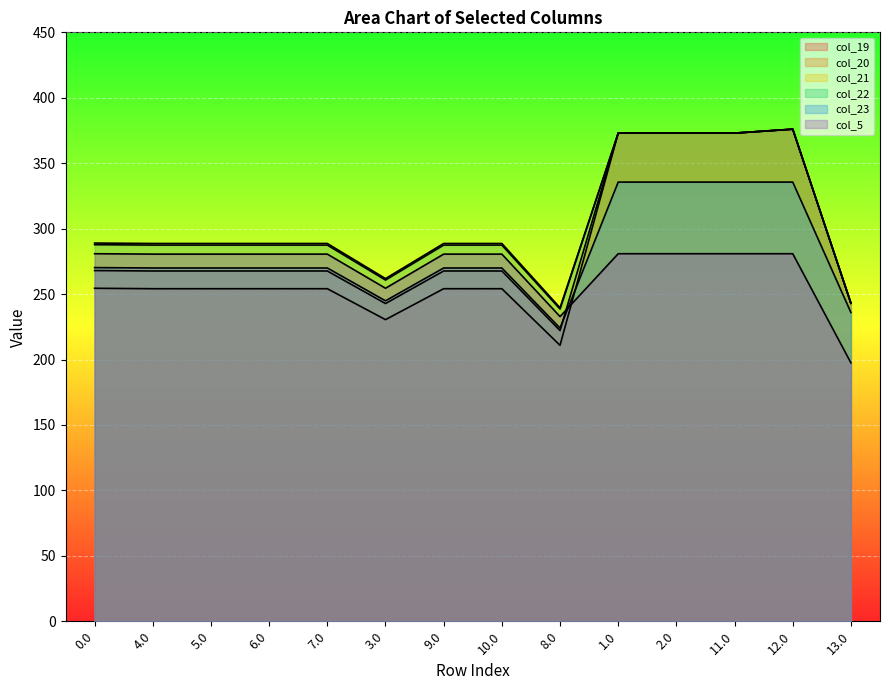

Reading left to right, what are all the values shown in this chart?

col_19: 0.0=254.4	4.0=254.1	5.0=254.1	6.0=254.1	7.0=254.1	3.0=230.5	9.0=254.1	10.0=254.1	8.0=210.9	1.0=373.0	2.0=373.0	11.0=373.0	12.0=376.0	13.0=243.0
col_20: 0.0=268.0	4.0=267.6	5.0=267.6	6.0=267.6	7.0=267.6	3.0=242.8	9.0=267.6	10.0=267.6	8.0=222.1	1.0=373.0	2.0=373.0	11.0=373.0	12.0=376.0	13.0=243.0
col_21: 0.0=289.0	4.0=288.7	5.0=288.7	6.0=288.7	7.0=288.7	3.0=261.8	9.0=288.7	10.0=288.7	8.0=239.6	1.0=373.0	2.0=373.0	11.0=373.0	12.0=376.0	13.0=243.0
col_22: 0.0=287.7	4.0=287.4	5.0=287.4	6.0=287.4	7.0=287.4	3.0=260.7	9.0=287.4	10.0=287.4	8.0=238.6	1.0=373.0	2.0=373.0	11.0=373.0	12.0=376.0	13.0=243.0
col_23: 0.0=270.2	4.0=269.9	5.0=269.9	6.0=269.9	7.0=269.9	3.0=244.9	9.0=269.9	10.0=269.9	8.0=224.0	1.0=335.6	2.0=335.6	11.0=335.6	12.0=335.6	13.0=235.9
col_5: 0.0=280.8	4.0=280.5	5.0=280.5	6.0=280.5	7.0=280.5	3.0=254.5	9.0=280.5	10.0=280.5	8.0=232.8	1.0=280.8	2.0=280.8	11.0=280.8	12.0=280.8	13.0=197.5